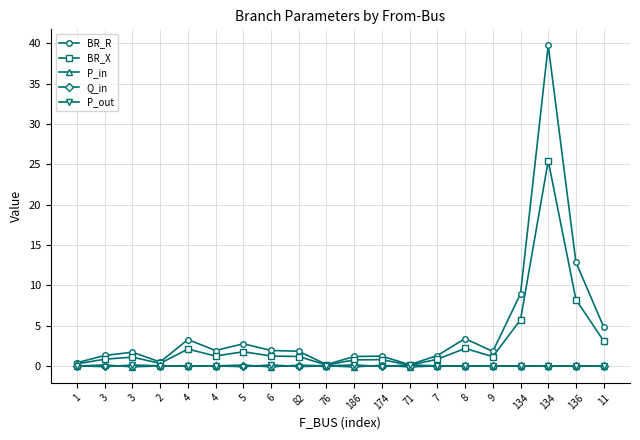

Reading left to right, extract all data points from this chart.

BR_R: 0.4	1.3	1.7	0.5	3.3	1.9	2.7	1.9	1.8	0.2	1.2	1.2	0.1	1.3	3.4	1.8	8.9	39.7	12.8	4.8
BR_X: 0.3	0.8	1.1	0.3	2.1	1.2	1.8	1.2	1.2	0.1	0.7	0.8	0.1	0.8	2.2	1.1	5.7	25.4	8.2	3.1
P_in: -0.0	0.1	-0.1	-0.0	-0.0	0.0	0.1	-0.1	0.1	0.0	-0.1	0.1	-0.1	-0.0	-0.0	-0.0	-0.0	0.0	-0.0	0.0
Q_in: -0.0	0.0	-0.0	-0.0	-0.0	0.0	0.0	-0.0	0.0	0.0	-0.0	0.0	-0.0	-0.0	-0.0	-0.0	-0.0	0.0	-0.0	0.0
P_out: 0.0	-0.1	0.1	0.0	0.0	-0.0	-0.1	0.1	-0.1	-0.0	0.1	-0.1	0.1	0.0	0.0	0.0	0.0	-0.0	0.0	-0.0